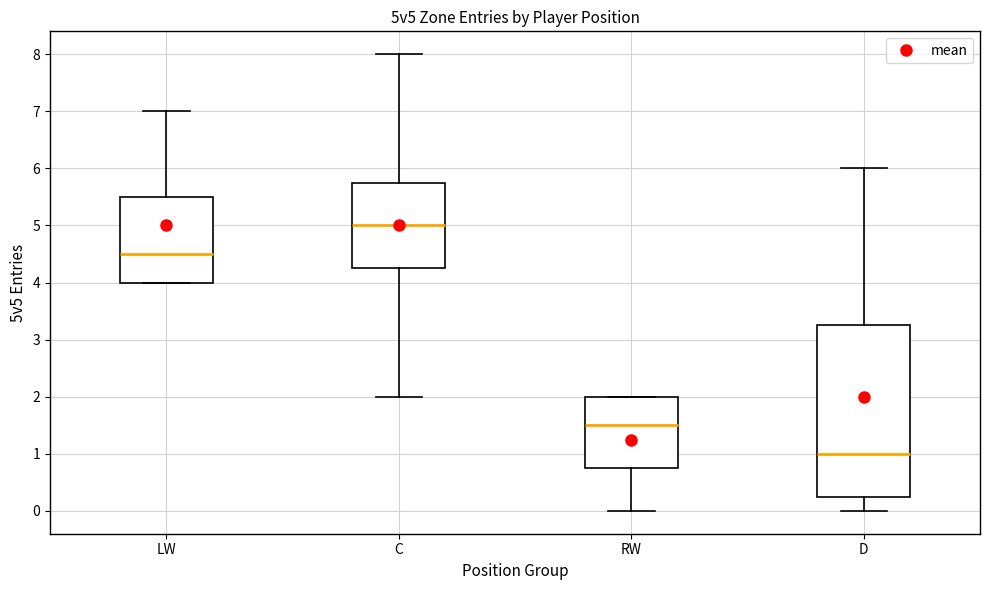

Comparing the boxes themselves (not the whiskers), which one is the tallest?

D